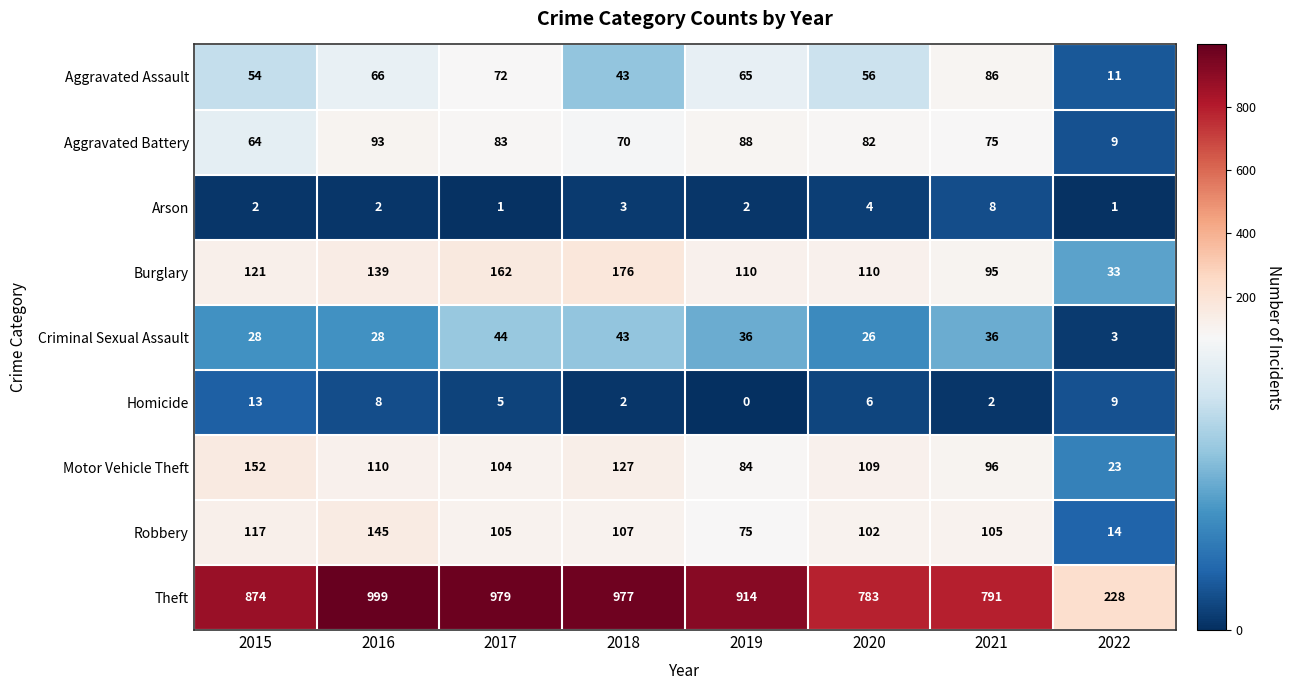

What value does the Homicide series have at 2015?

13